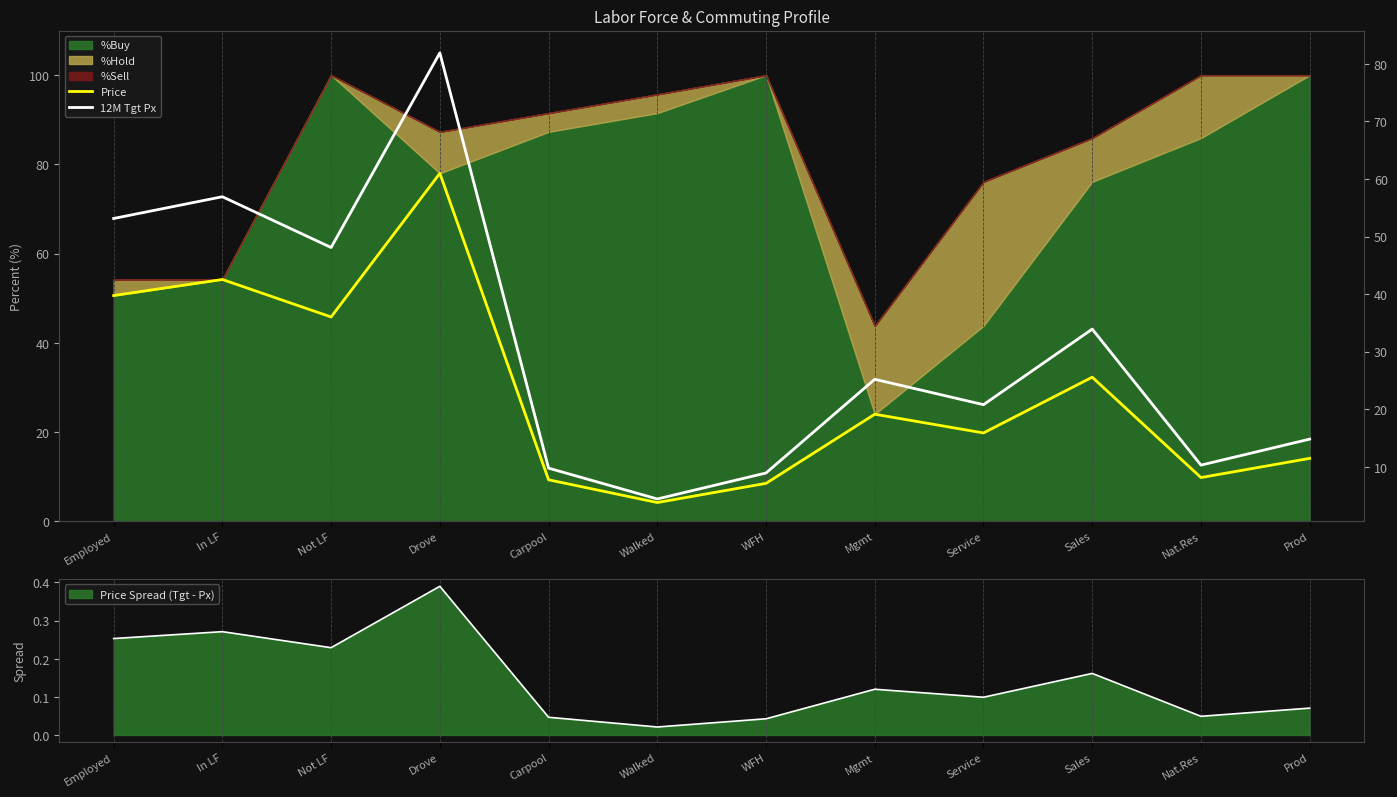

What is the value of the 12M Tgt Px point at the 7th from the left?

8.9